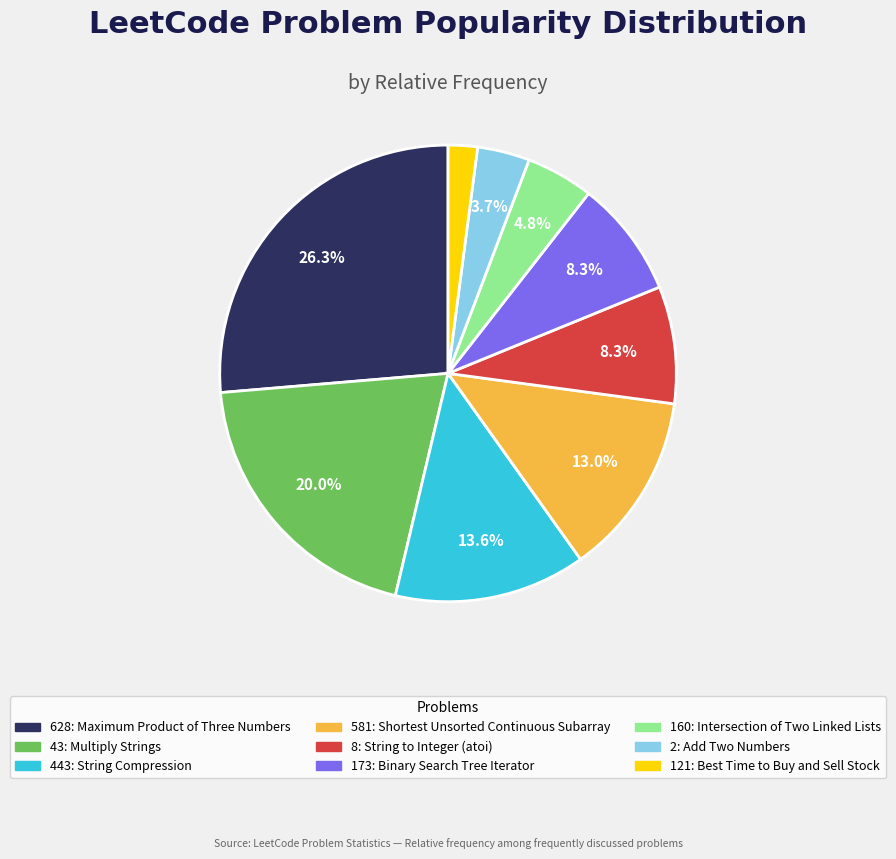

Does 443: String Compression represent more than half of the total?

No